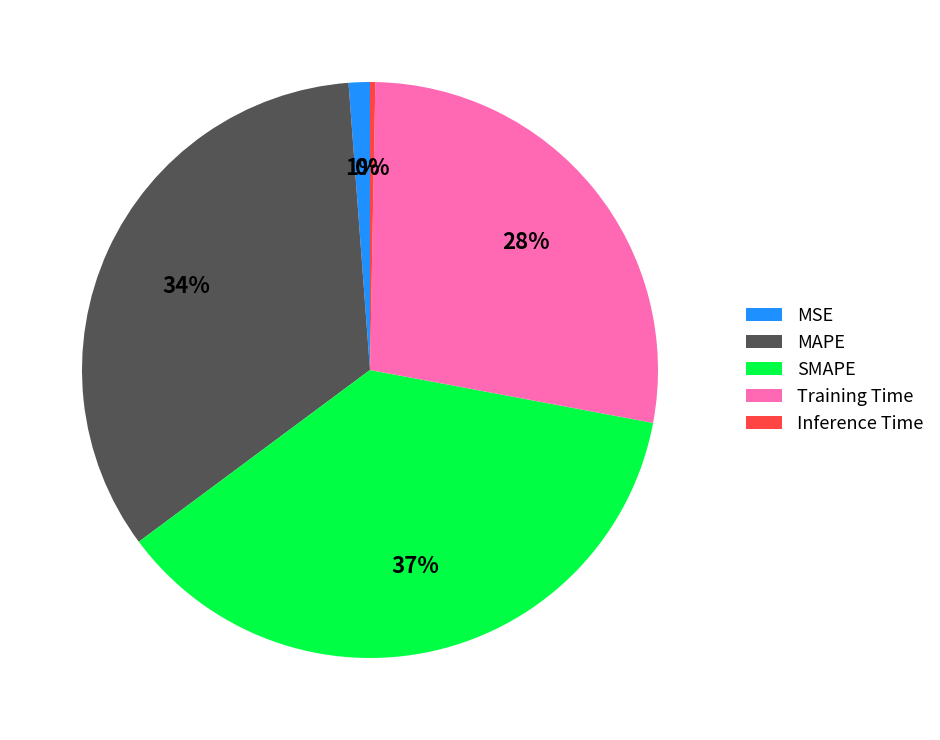

To the nearest percent, what is the average slice percentage?

20%